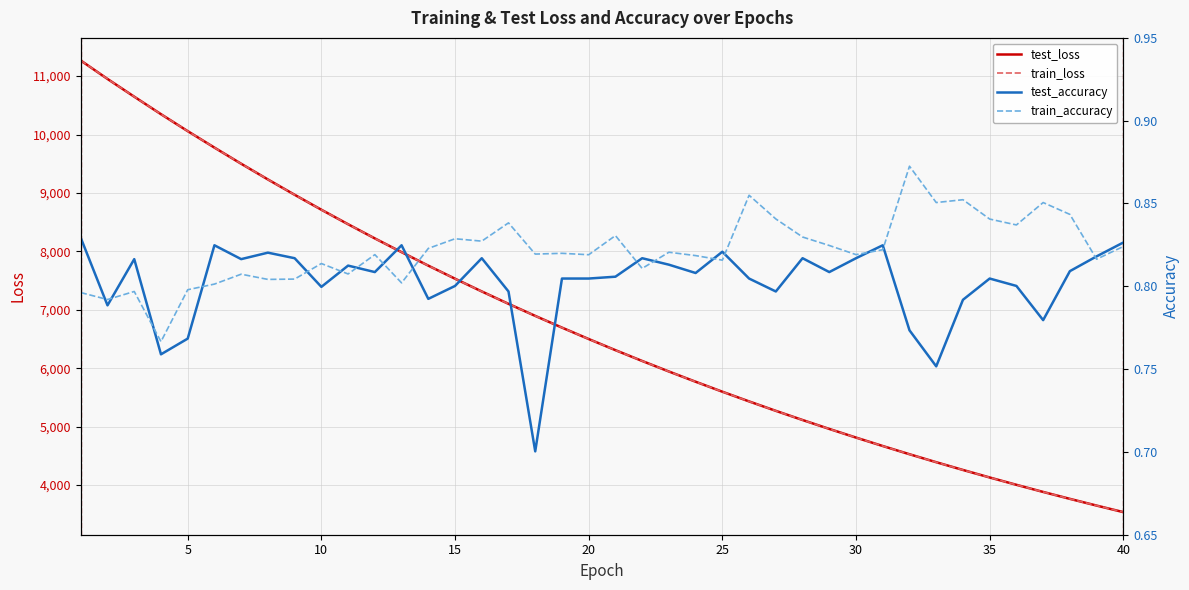

What is the highest value of the test_loss series?

11267.2